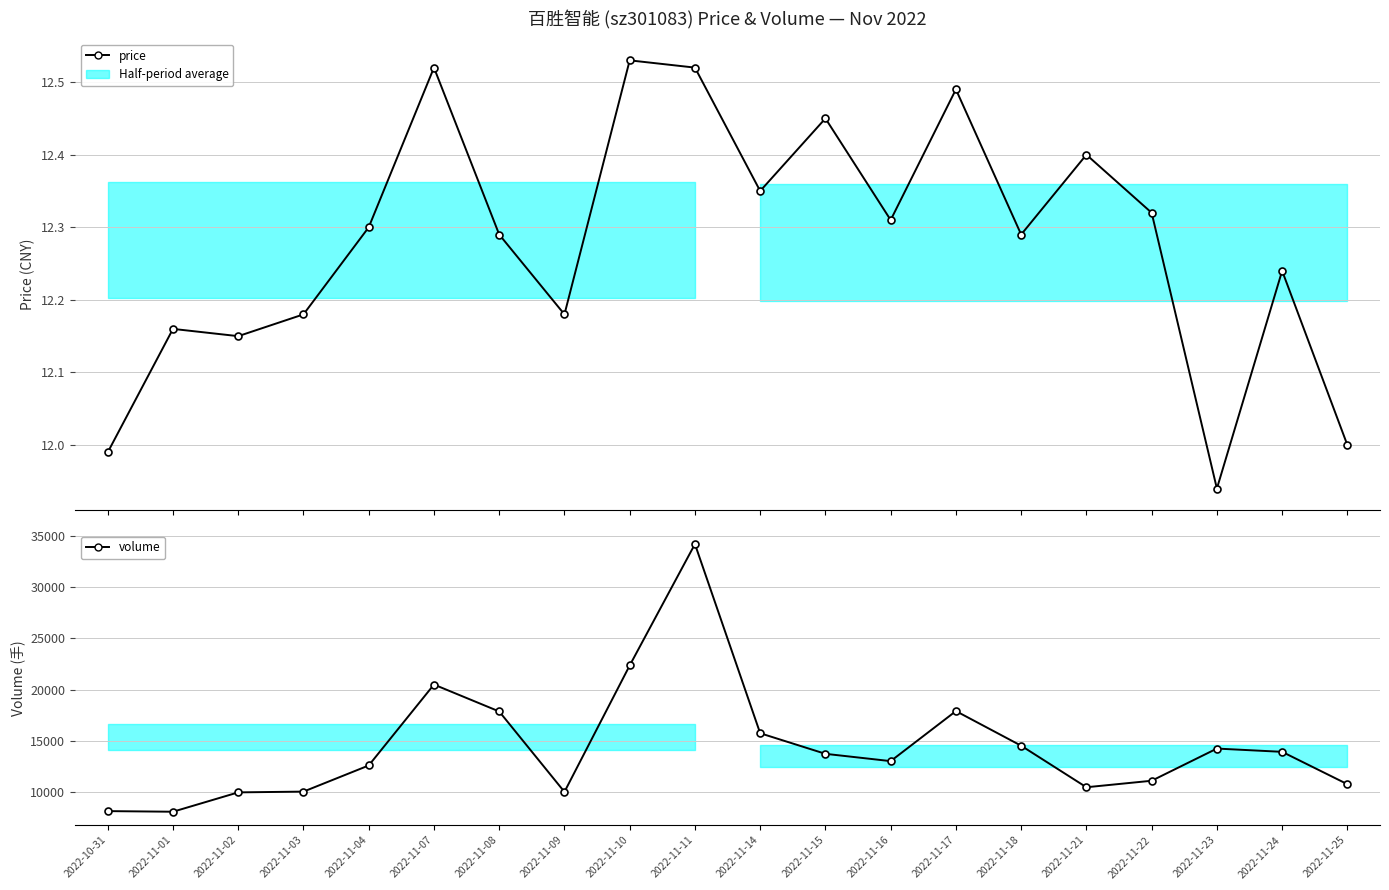

How many lines are shown in the chart?

2